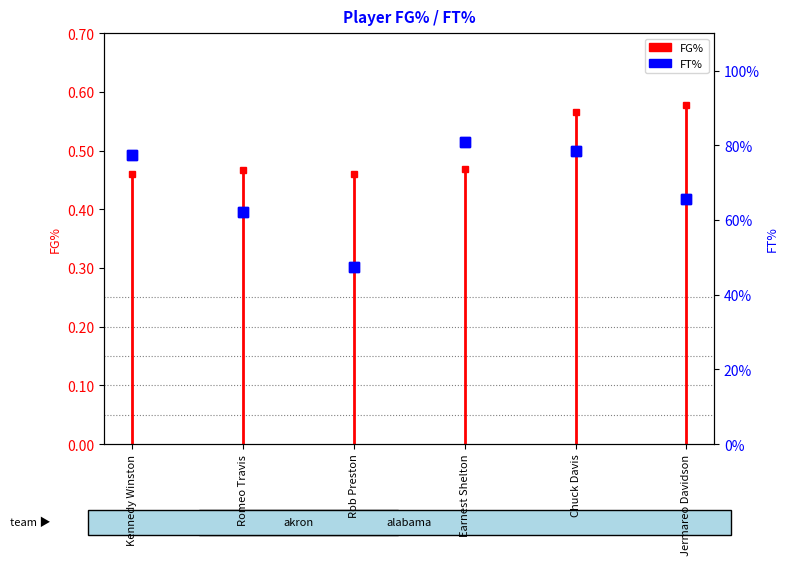

How many FT% values are between 0 and 1?

6